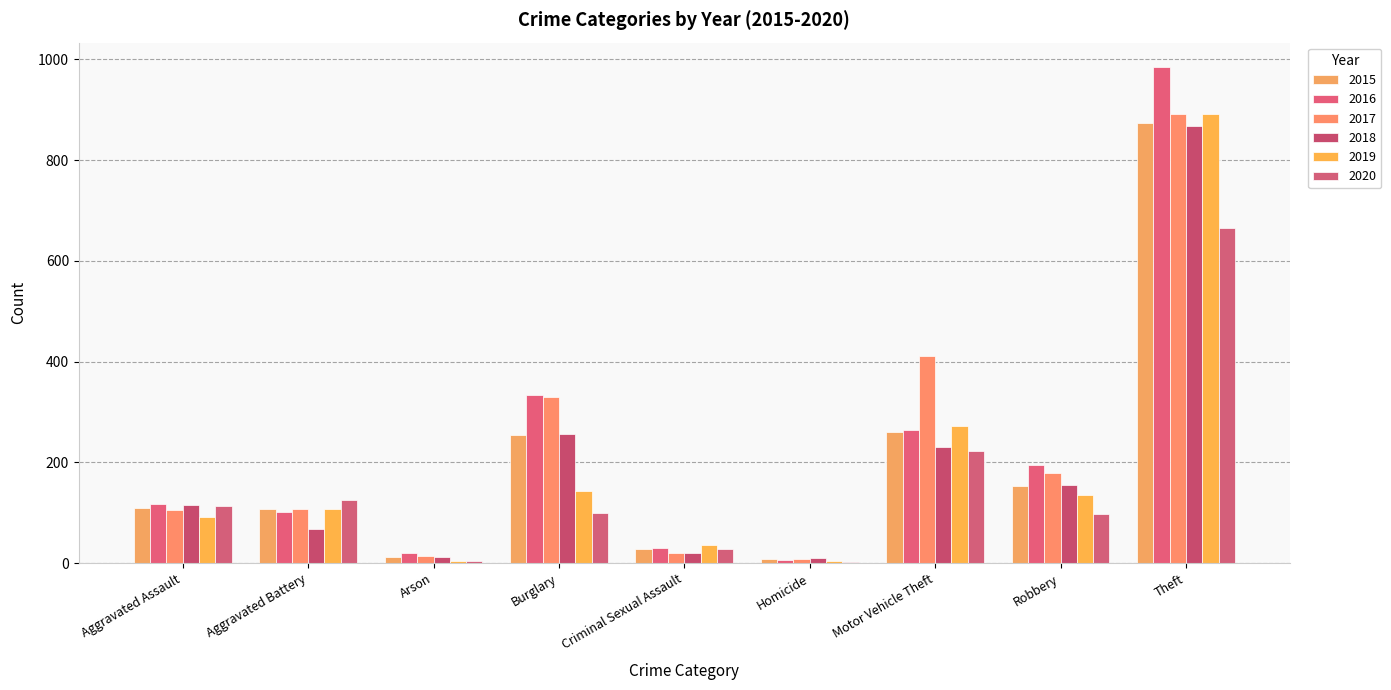

Between Arson and Robbery, which series saw the biggest shift?

2016